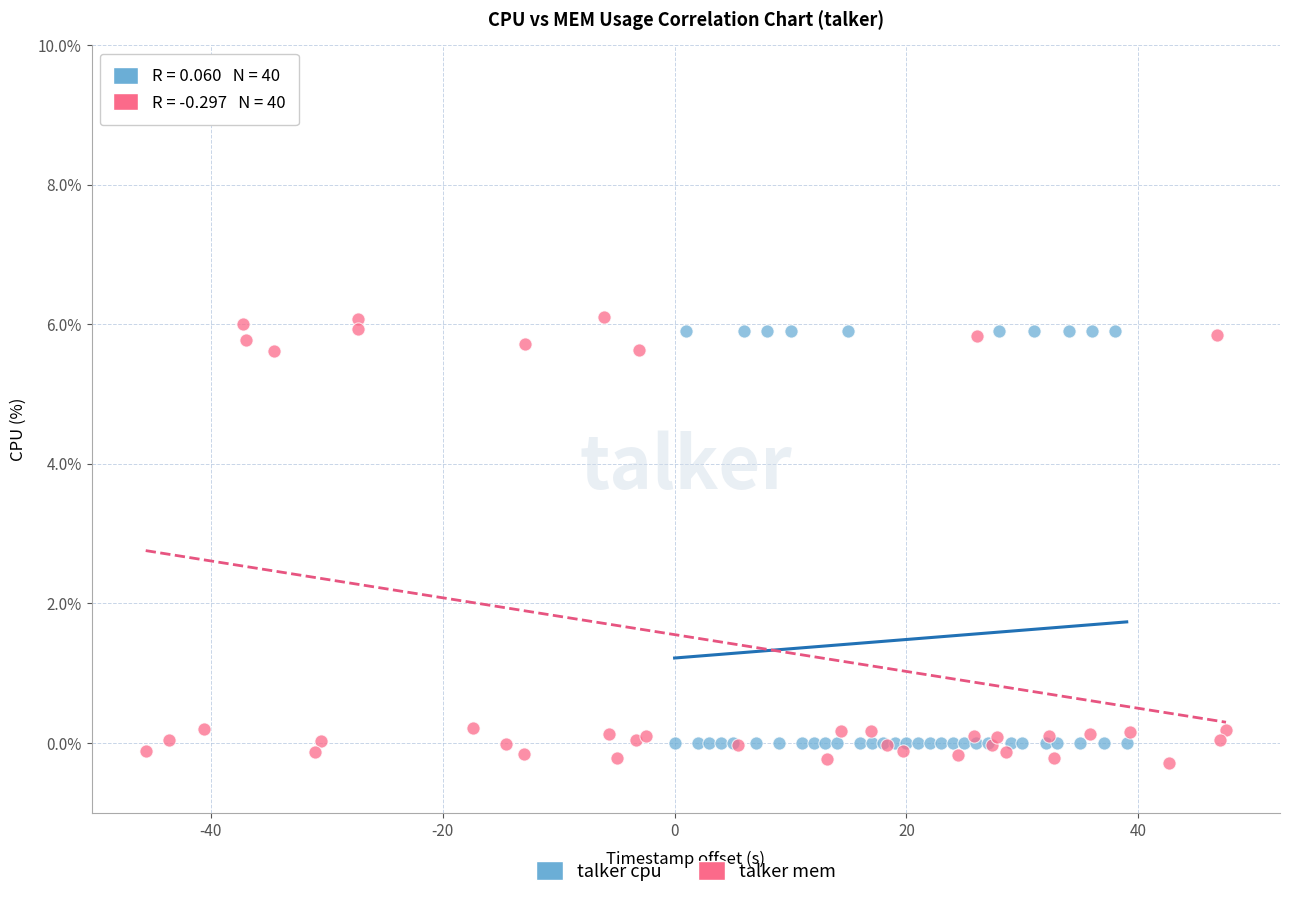

What are all the series names shown in the legend?

talker cpu, talker mem